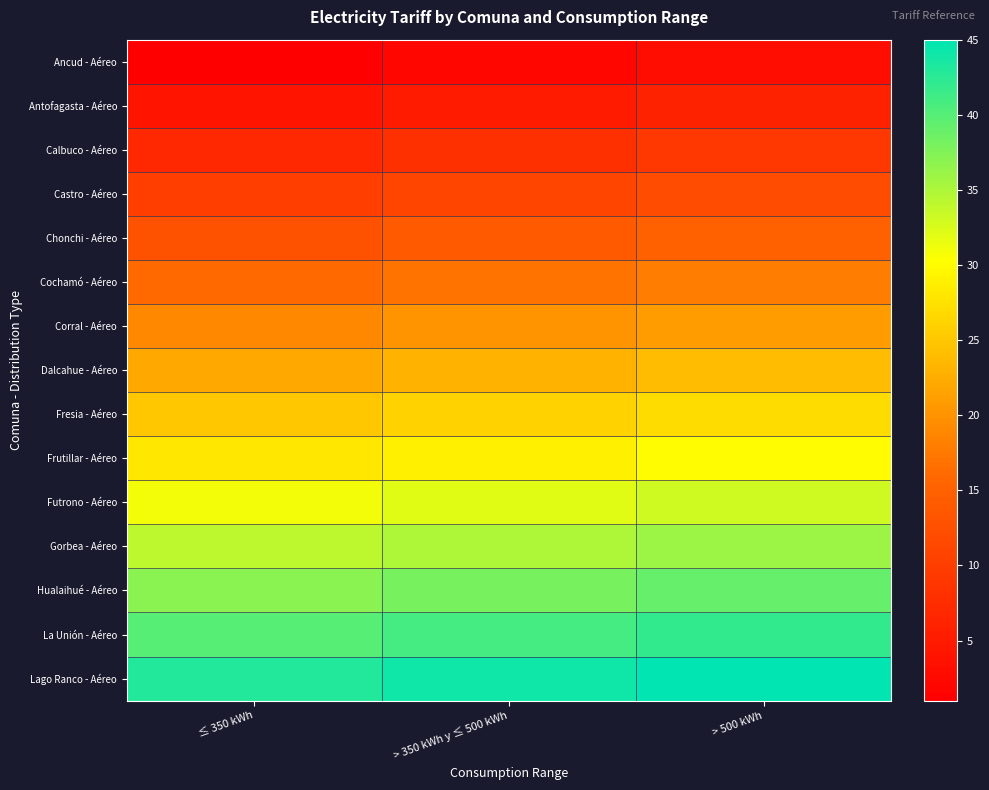

At how many categories does at least one series exceed 42?

3